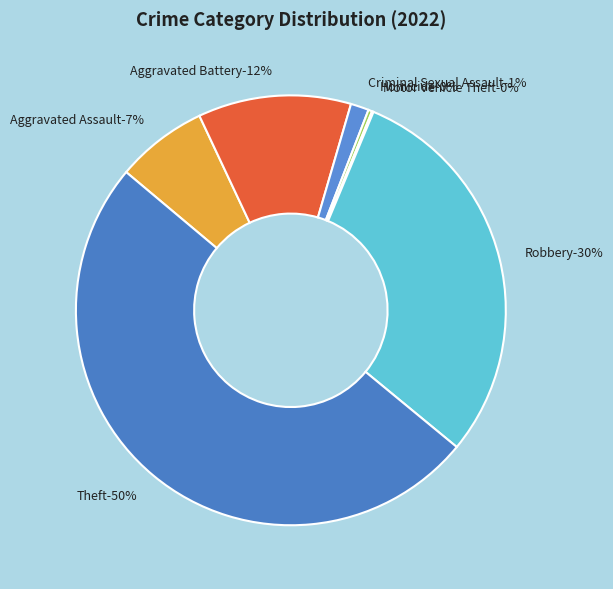

How many slices are in this pie chart?

7